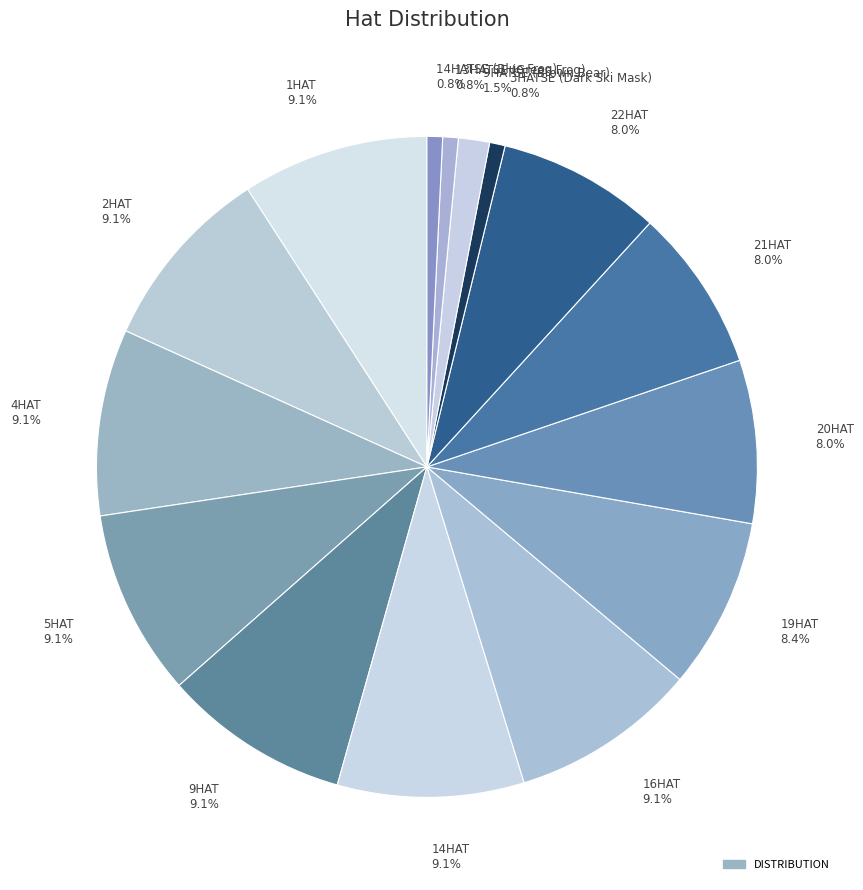

How many slices are in this pie chart?

15